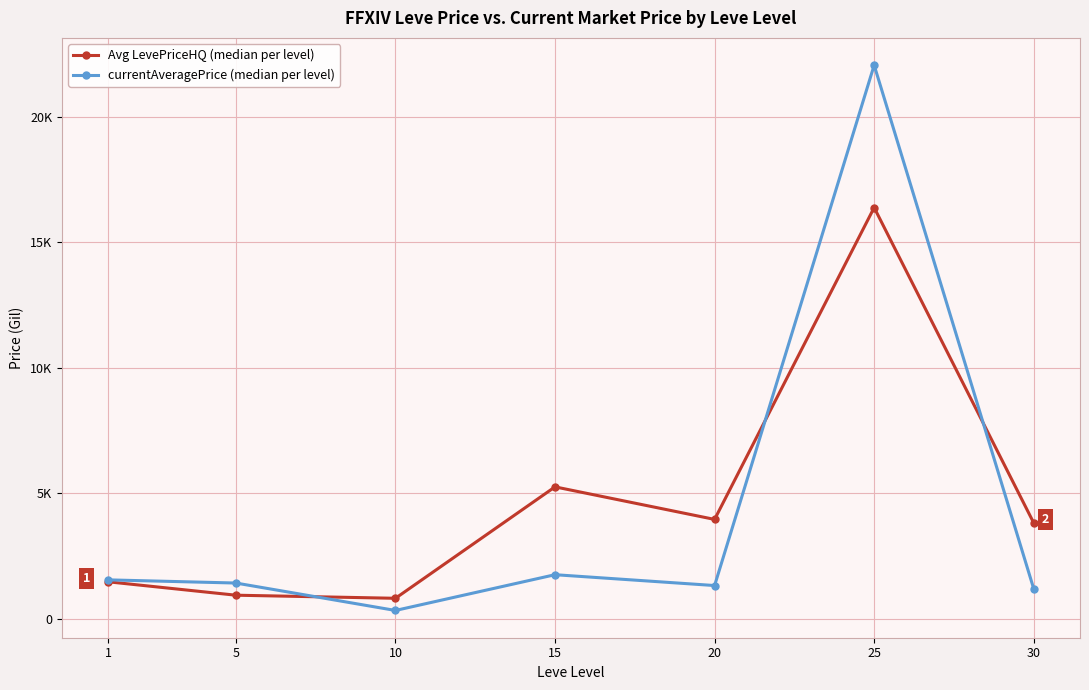

What is the value of the currentAveragePrice (median per level) point at the 5th from the left?

1318.0